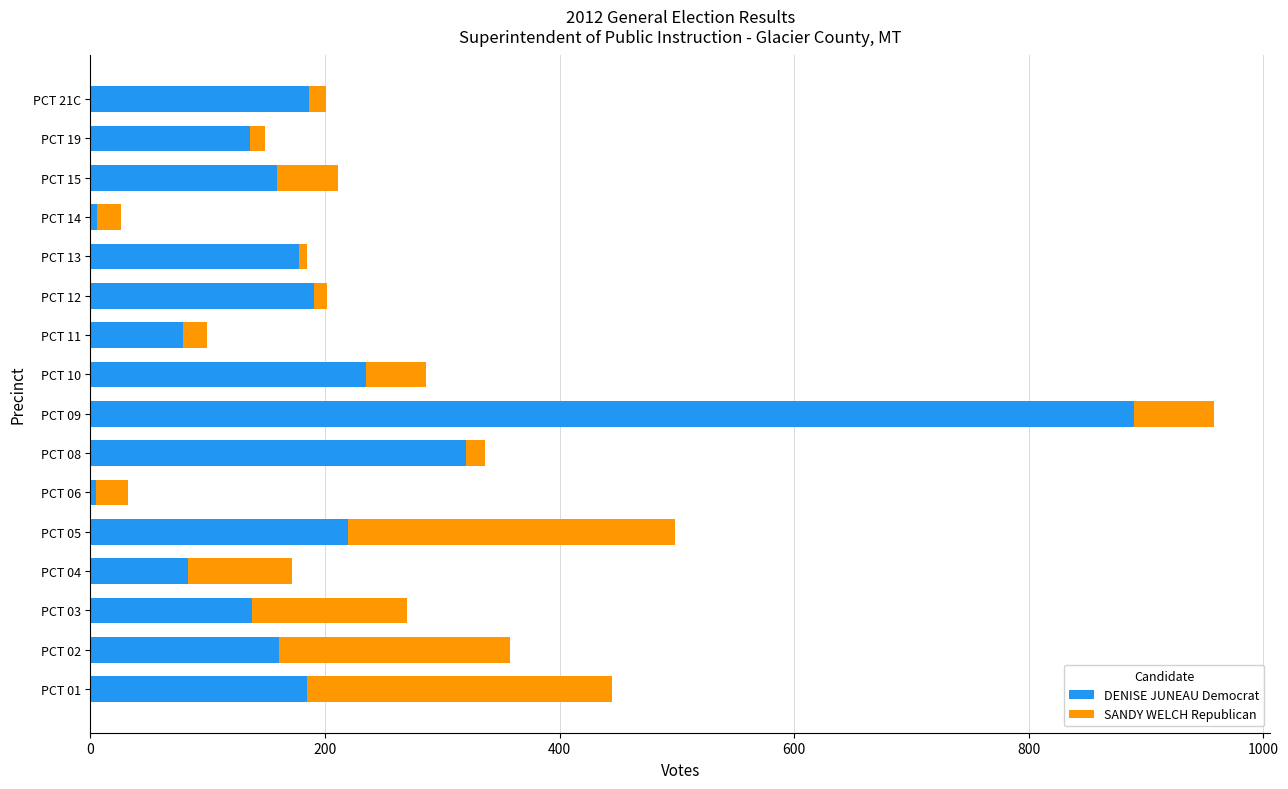

What is the difference between the second highest and second lowest values in the DENISE JUNEAU Democrat series?

314